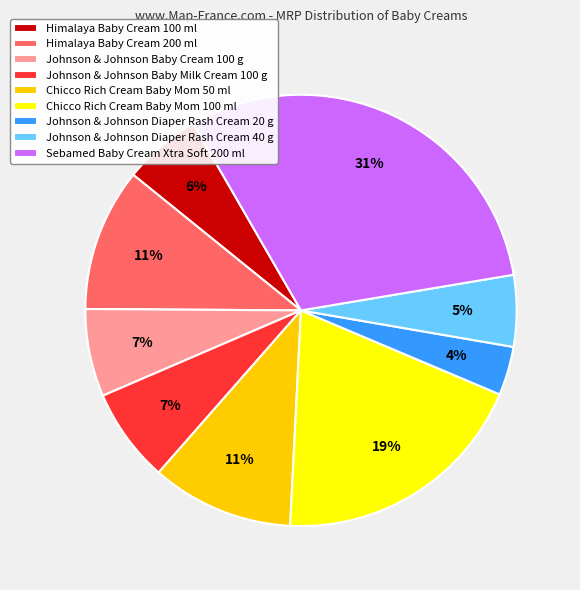

Which category has the smallest portion of the pie?

Johnson & Johnson Diaper Rash Cream 20 g